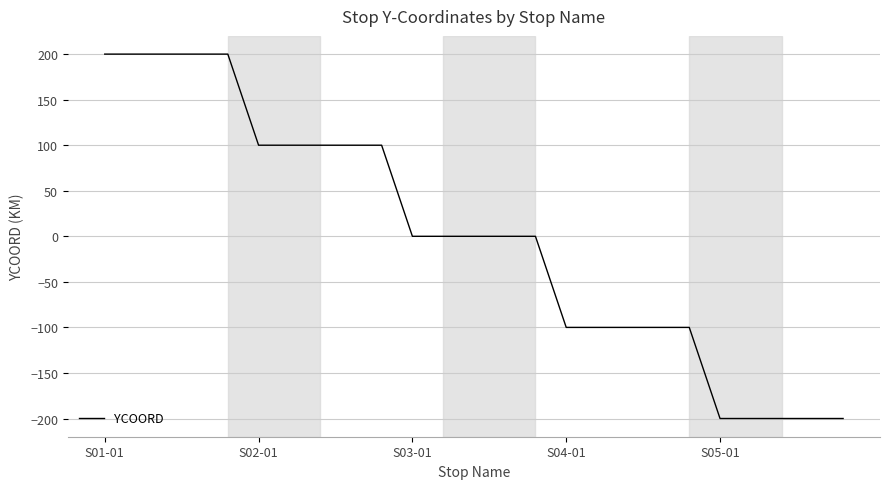

What is the smallest value displayed?

-200